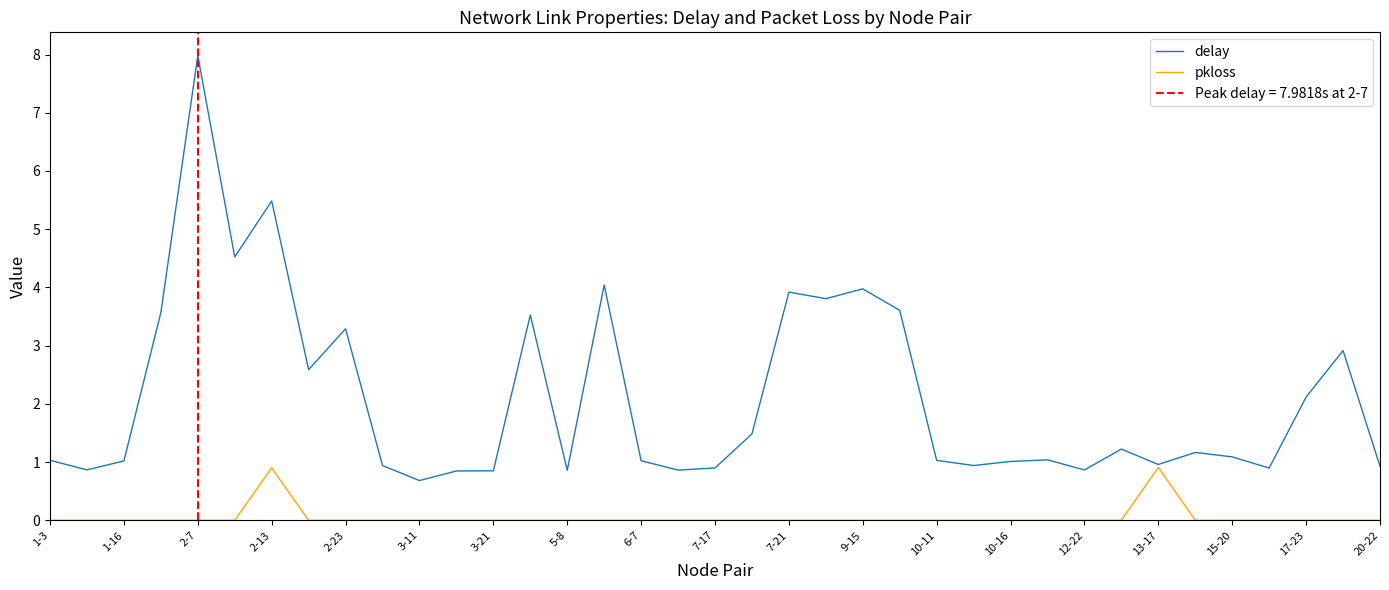

True or false: delay has a value of 0.9 at 20-22.

True